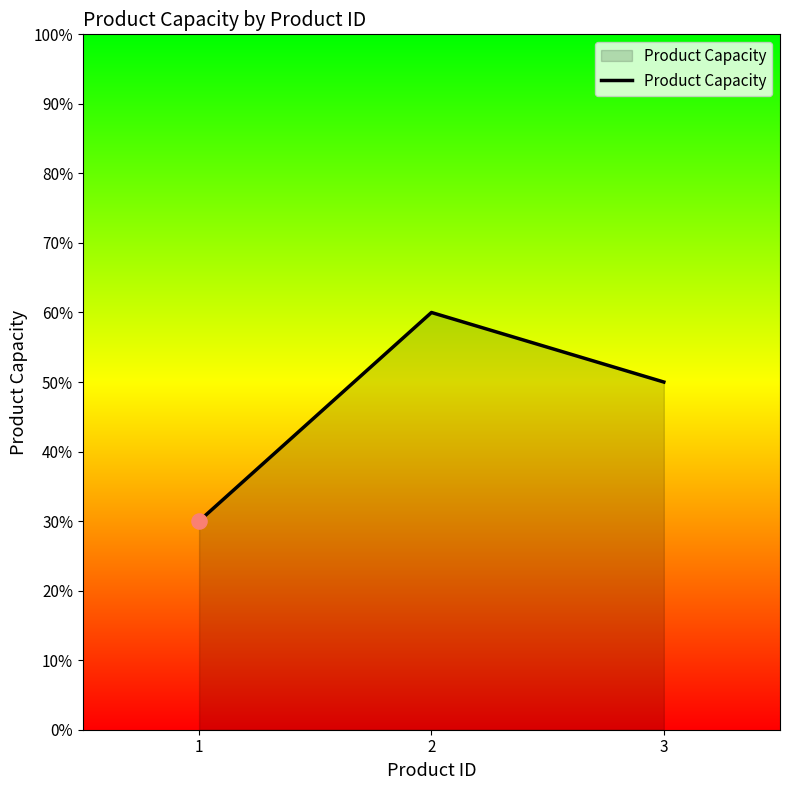

Between 2 and 3, which is larger?

2